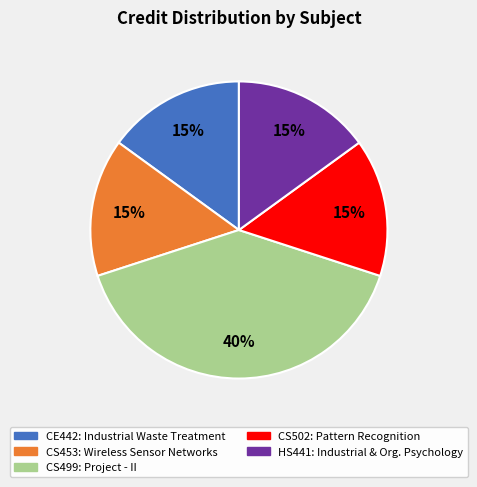

Count the number of slices in the pie.

5